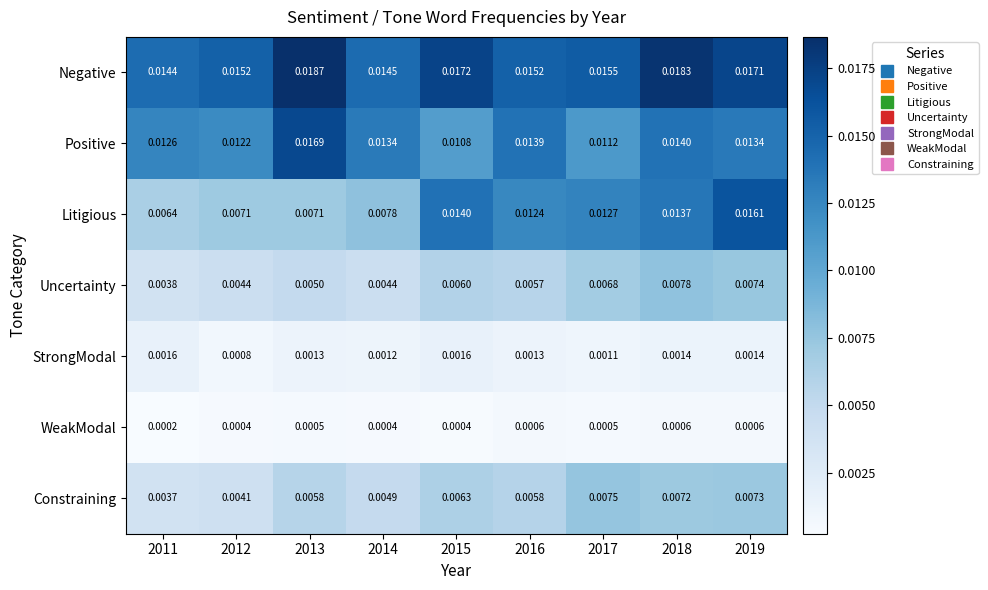

Rank the series by their maximum value, from lowest to highest.

WeakModal, StrongModal, Constraining, Uncertainty, Litigious, Positive, Negative